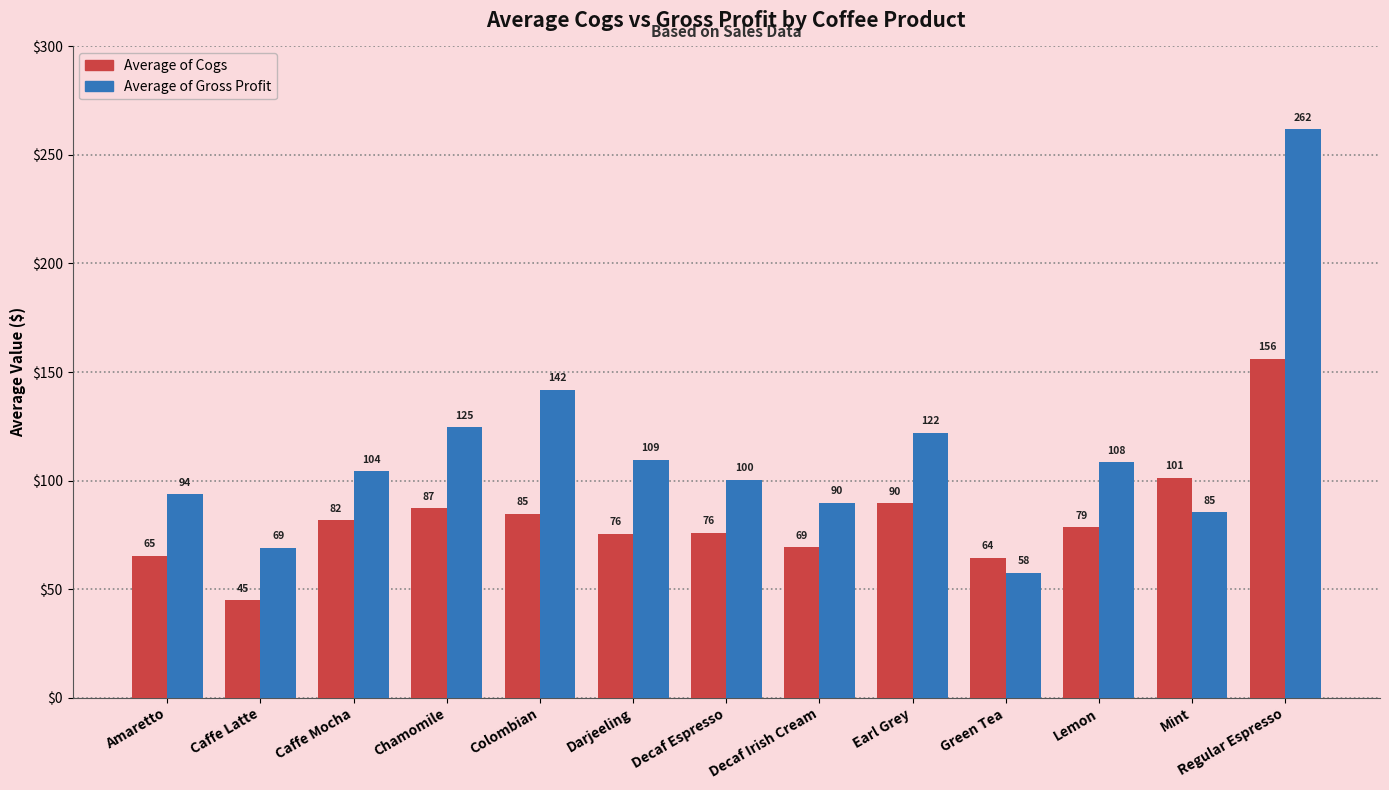

Is it true that Average of Gross Profit equals 69.0 at Caffe Latte?

True